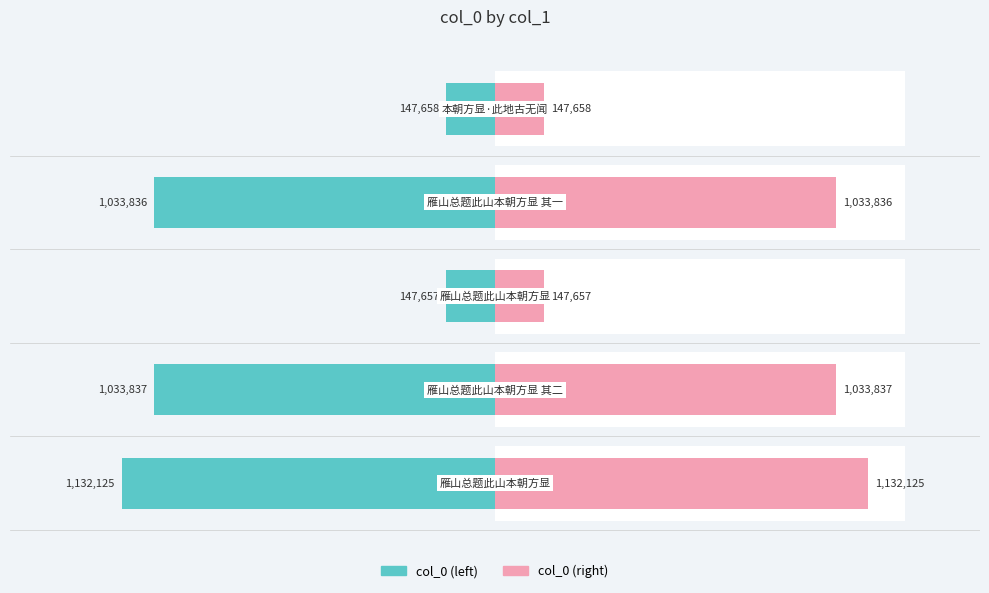

Which series has the largest range (max minus min)?

col_0 (left)